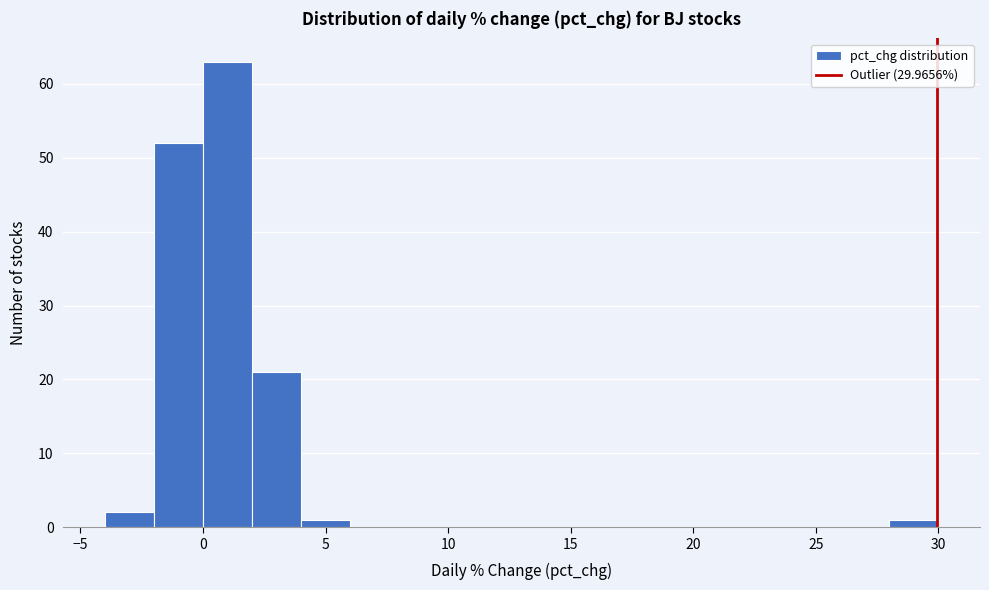

Reading left to right, list every bar in this chart as the range it spans on the x-axis followed by its height. The values are not printed on the chart, so give them approximately, as read against the axis.

-4 to -2: 2
-2 to 0: 52
0 to 2: 63
2 to 4: 21
4 to 6: 1
6 to 8: 0
8 to 10: 0
10 to 12: 0
12 to 14: 0
14 to 16: 0
16 to 18: 0
18 to 20: 0
20 to 22: 0
22 to 24: 0
24 to 26: 0
26 to 28: 0
28 to 30: 1